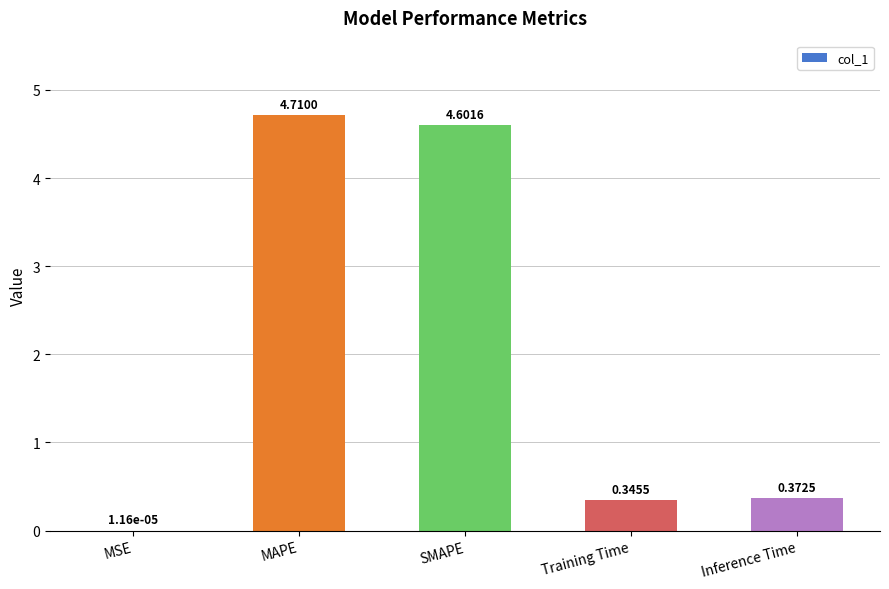

Which has a higher value, Training Time or MSE?

Training Time